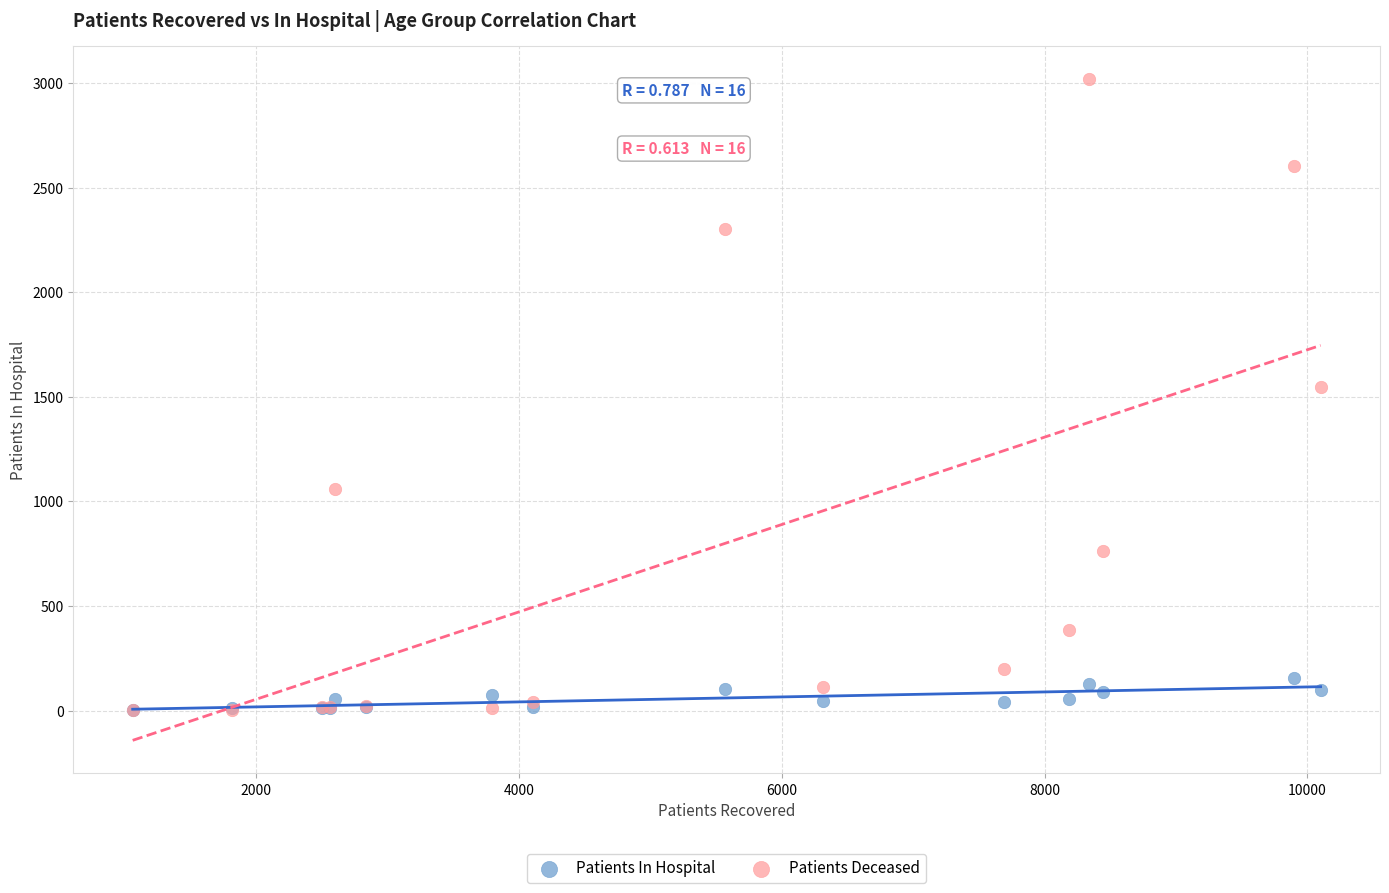

Which series has the widest spread of Y values?

Patients Deceased